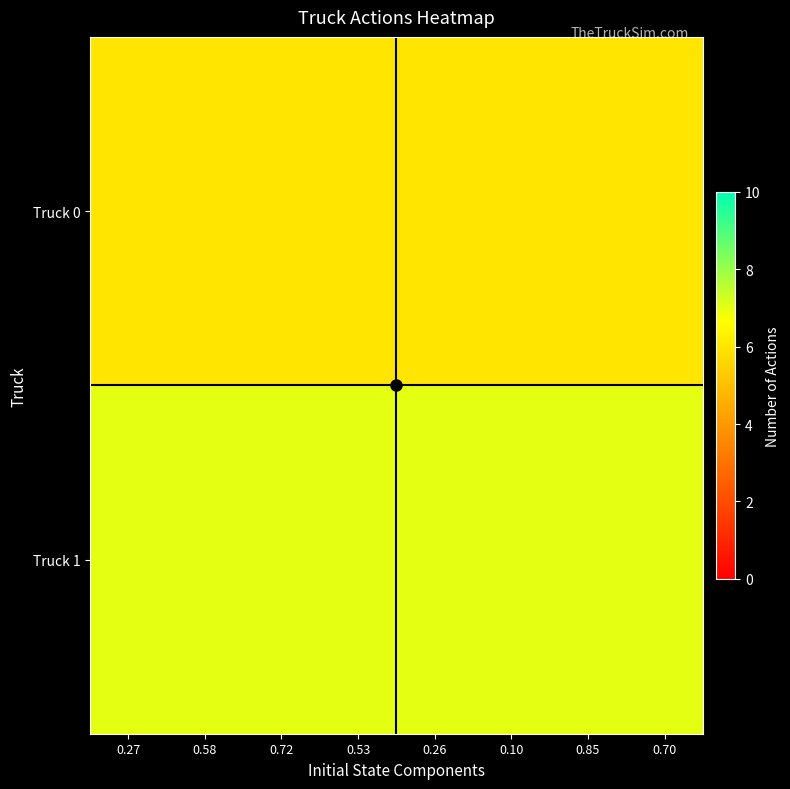

Between 0.10 and 0.70, which is larger?

0.10